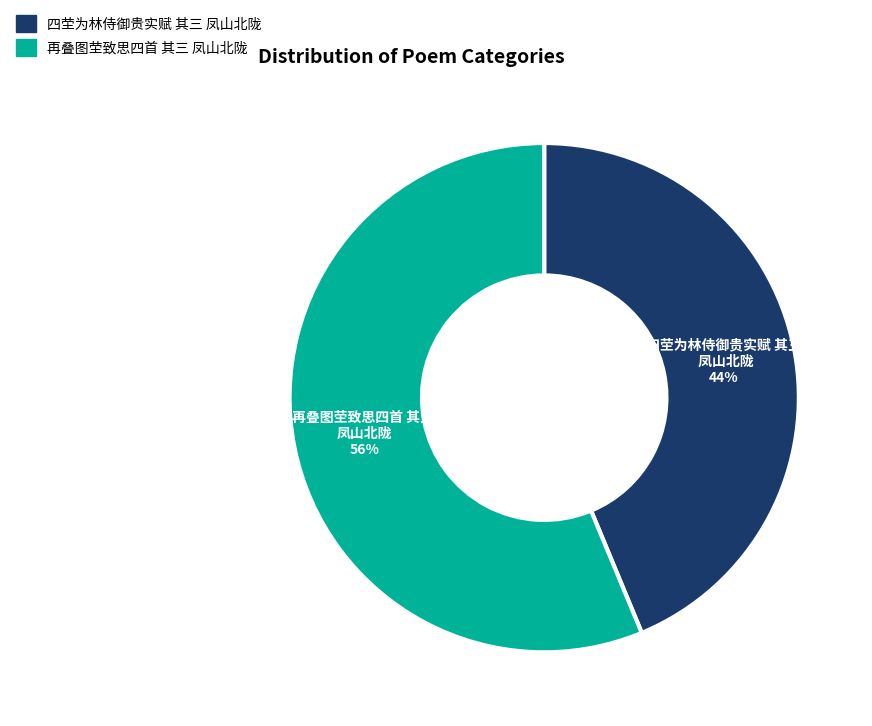

Which slice represents more than half of the pie?

再叠图茔致思四首 其三 凤山北陇